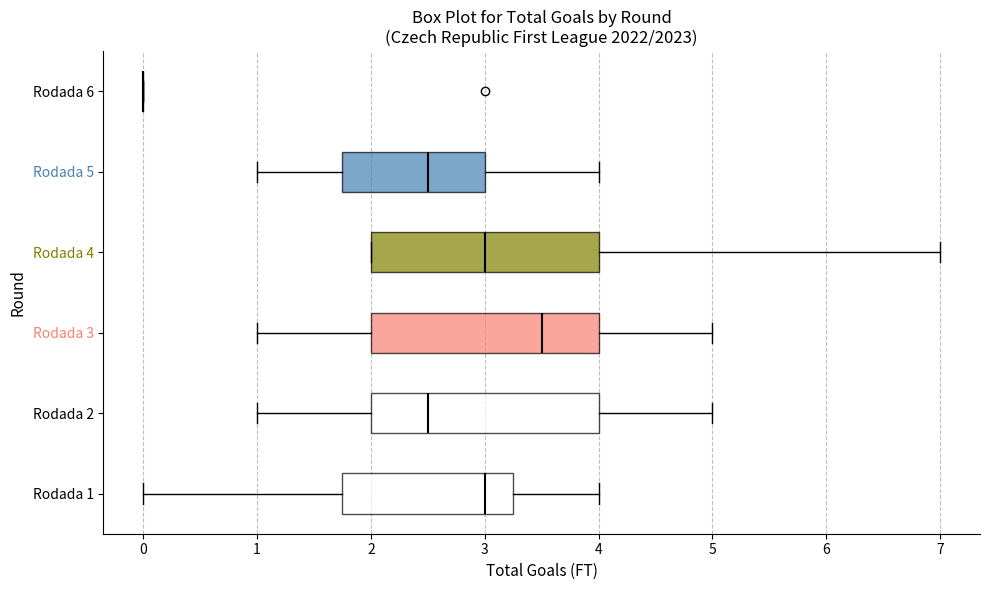

Where does the median line of the box for Rodada 2 sit on the x-axis? The values are not printed on the chart, so give them approximately, as read against the axis.

2.5